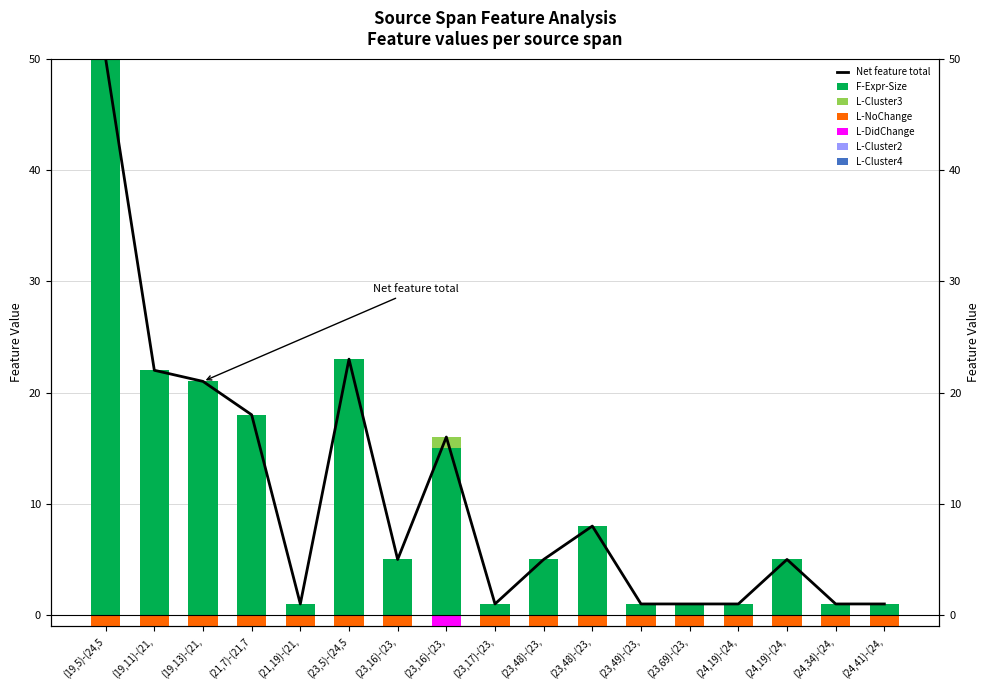

What is the label of the 11th bar from the left?

(23,48)-(23,